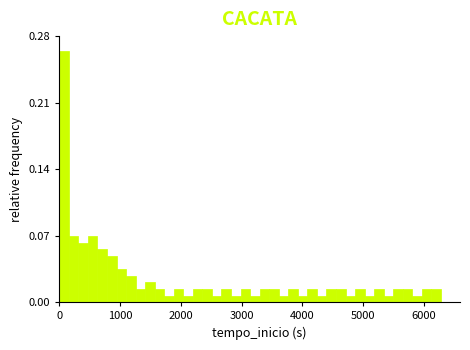

Read against the x-axis, roughly where is the centre of the tallest bar?

100